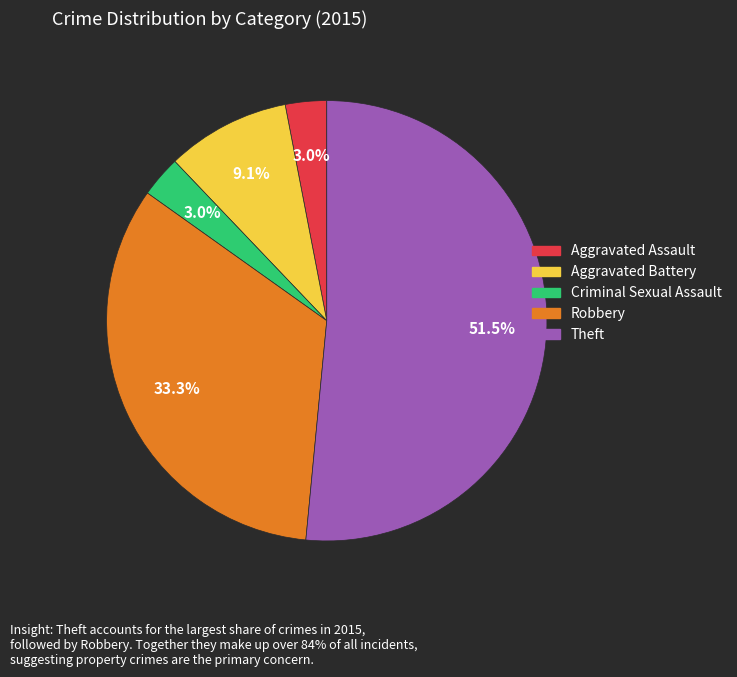

Combined, do Robbery and Aggravated Battery account for over 50%?

No